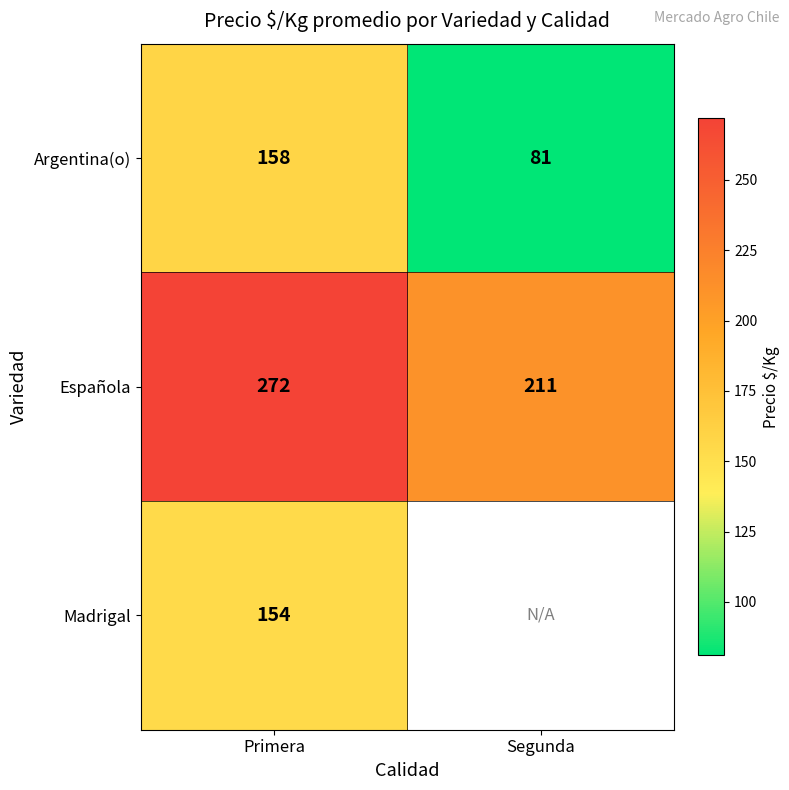

Rank the categories by Argentina(o) value from lowest to highest.

Segunda, Primera